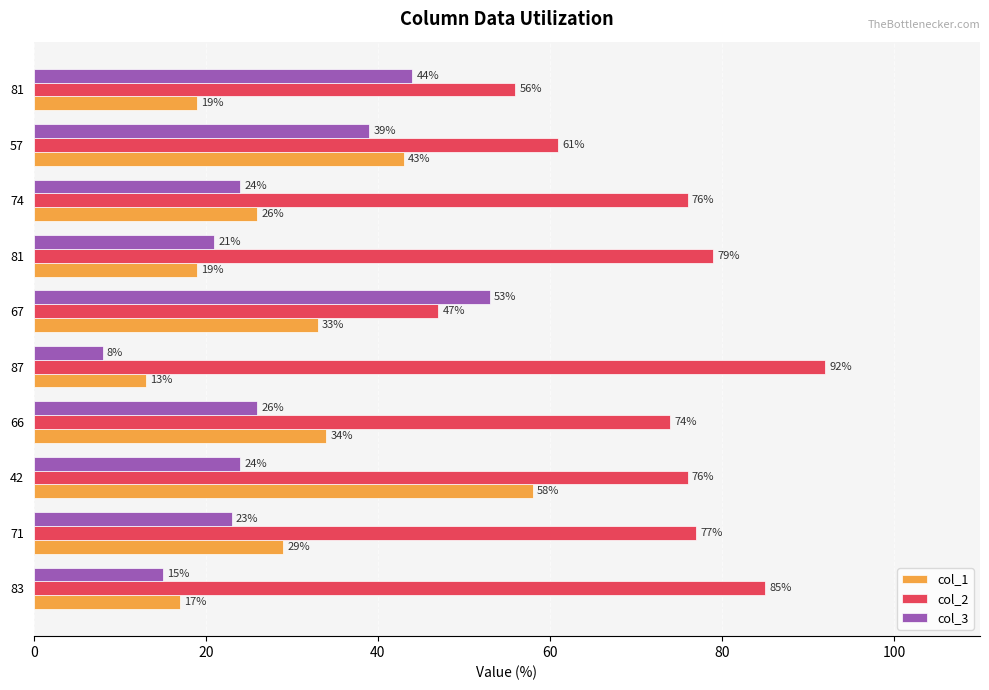

How many categories are shown in the chart?

10